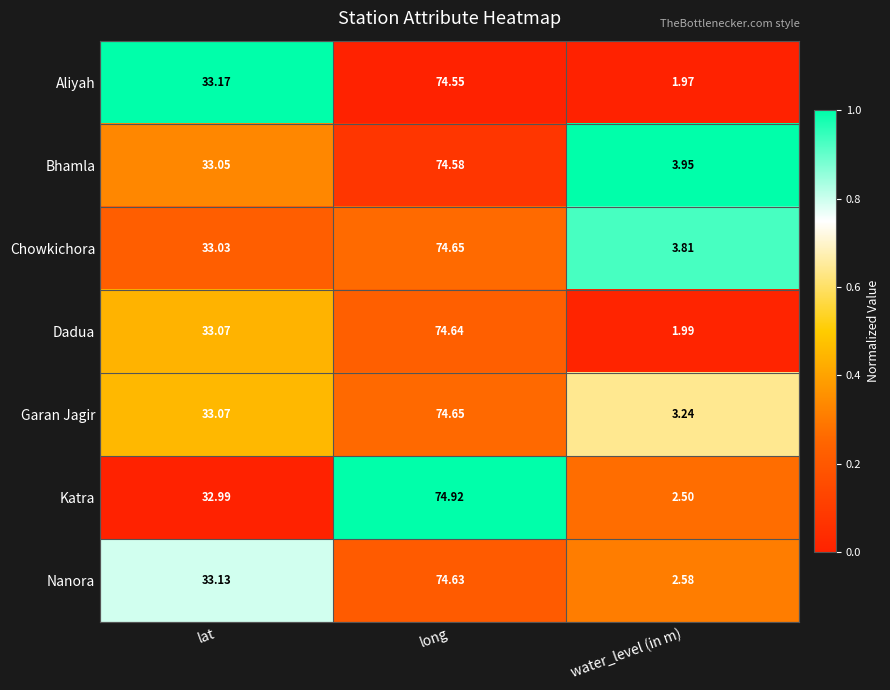

List the labels in order of Garan Jagir value, smallest first.

water_level (in m), lat, long